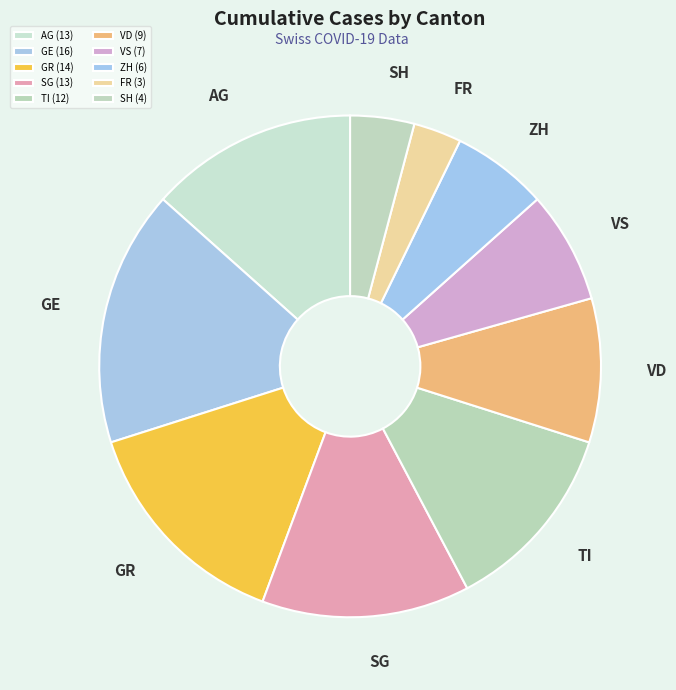

How many slices are in this pie chart?

10